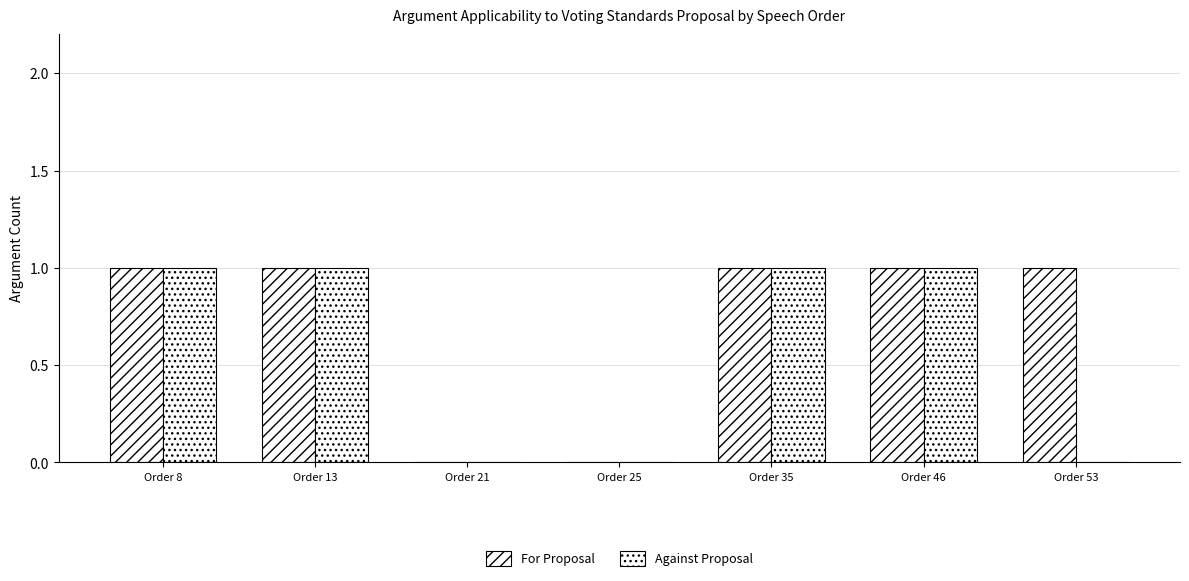

Count the number of data series in this chart.

2